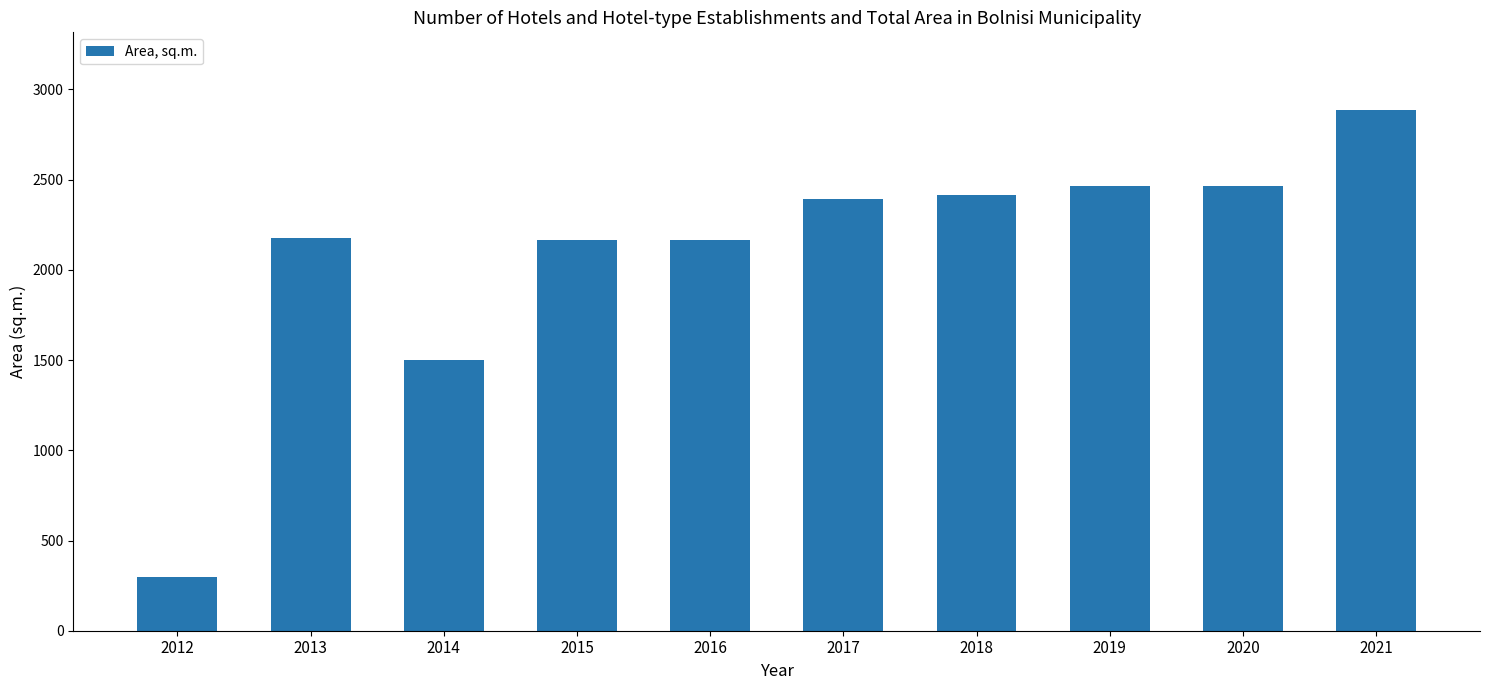

Approximately how many times larger is the value at 2013 compared to 2016?

1.0